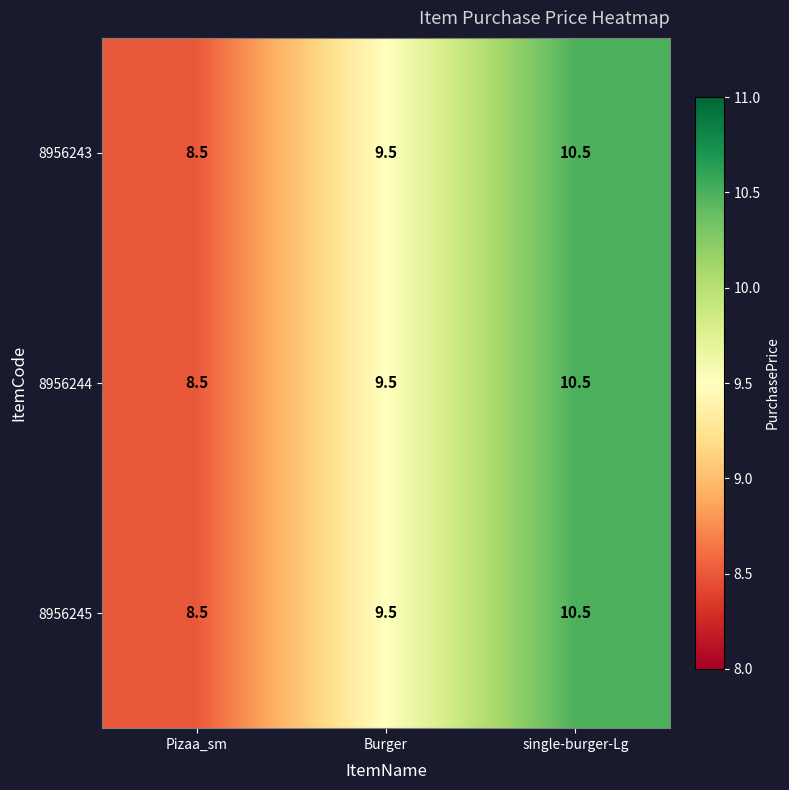

Which category has the lowest value in the 8956245 series?

Pizaa_sm